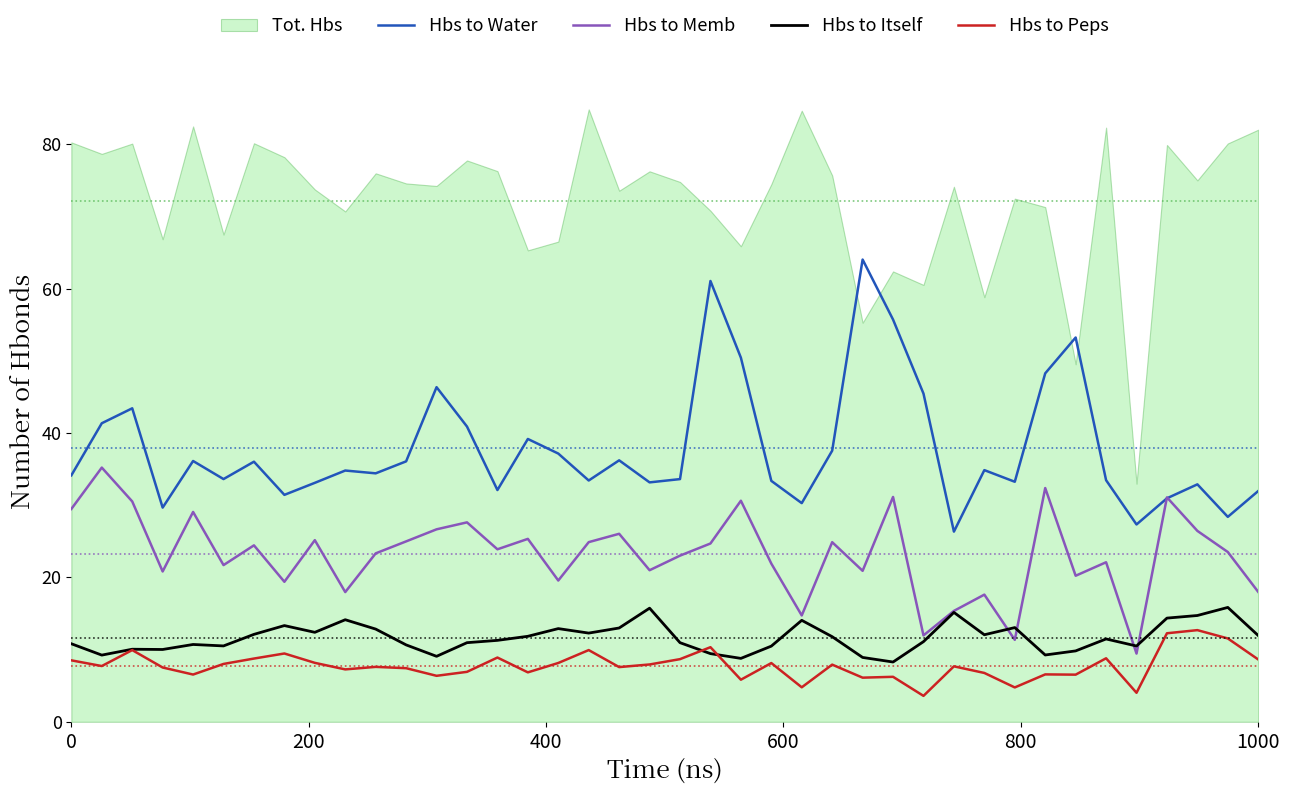

At which category is the sum across all series the highest?

21